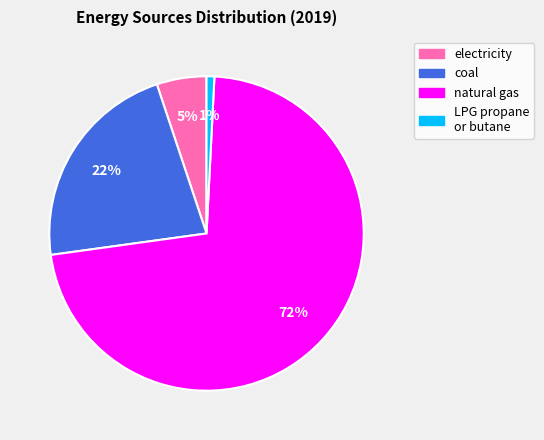

Is there any slice that represents more than half of the pie?

Yes